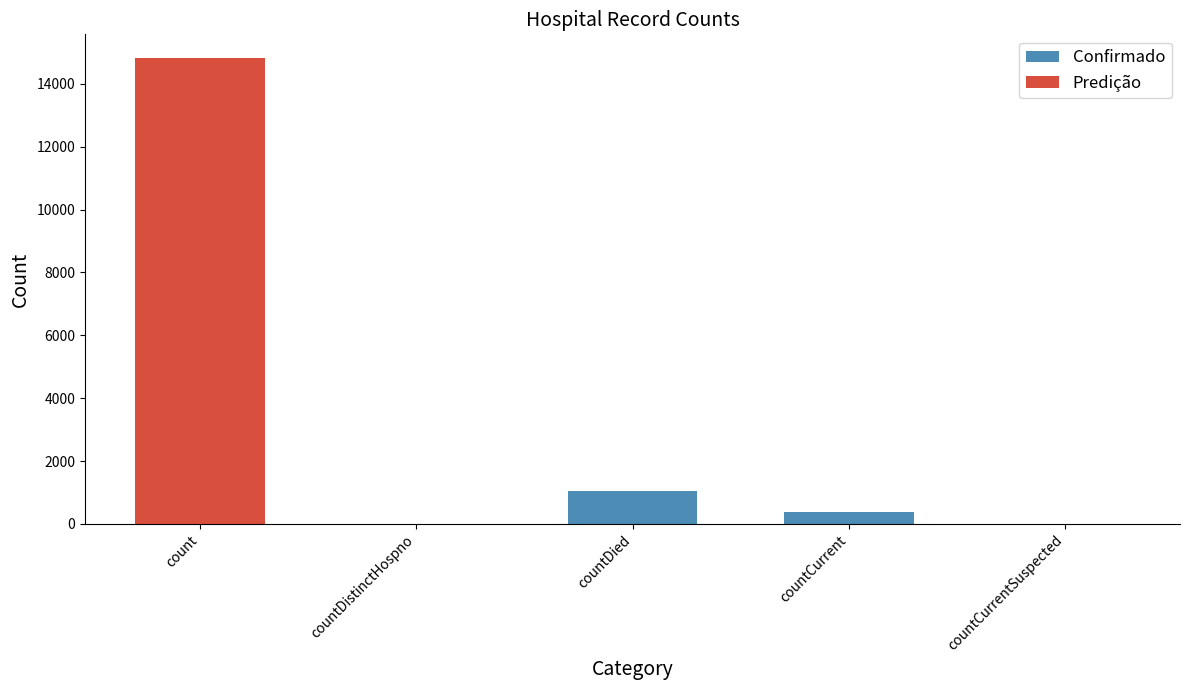

How many bars are there in total?

5